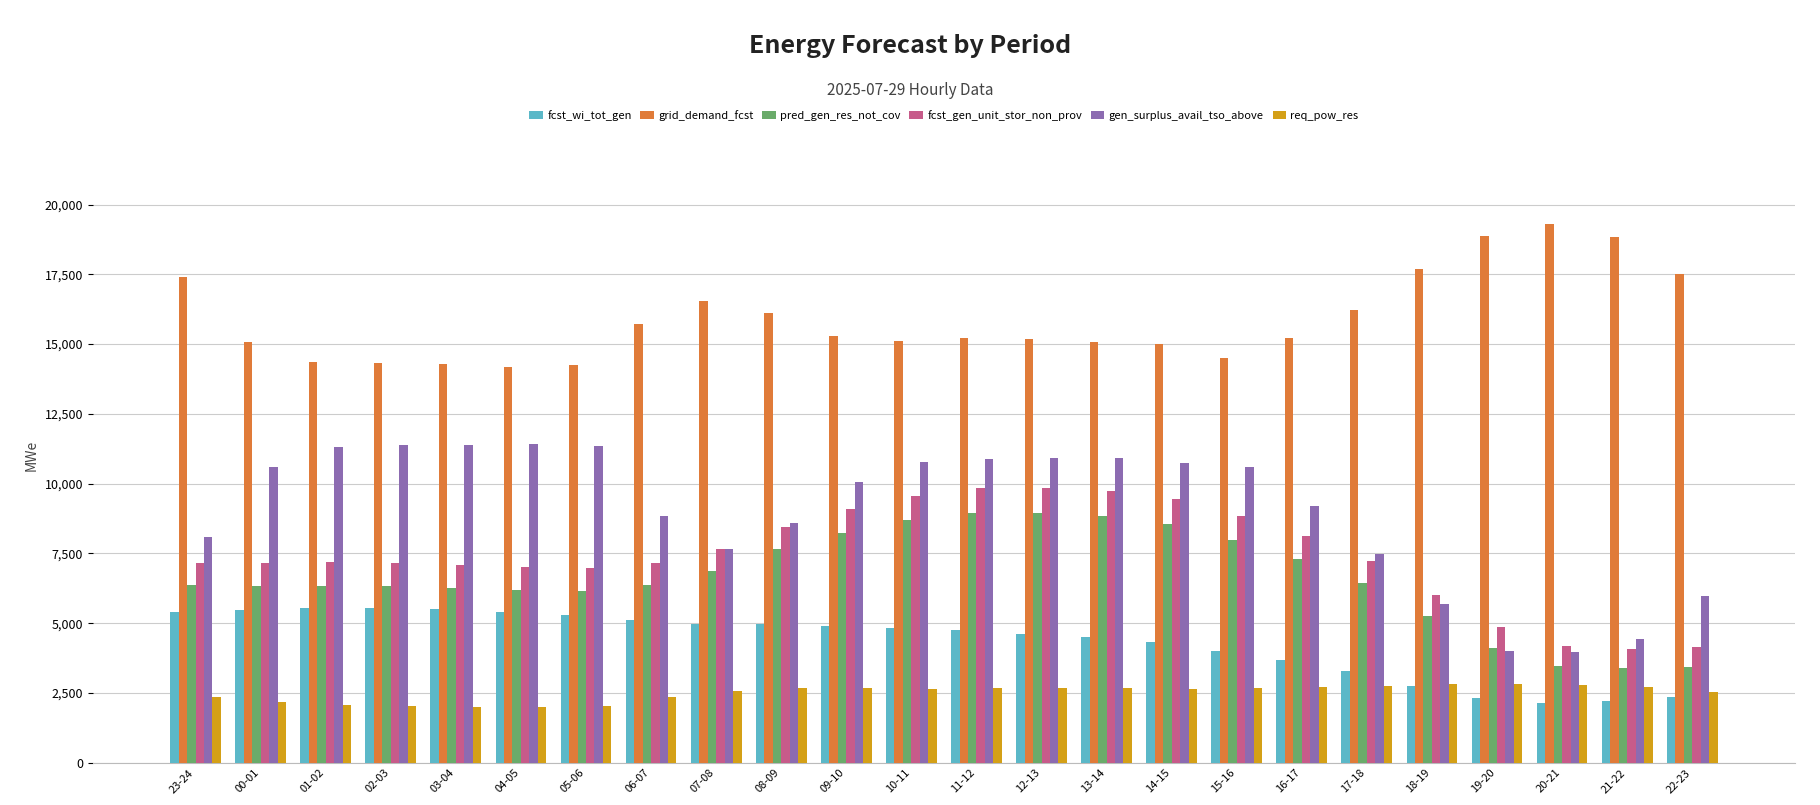

What is the difference between the second highest and second lowest values in the gen_surplus_avail_tso_above series?

7384